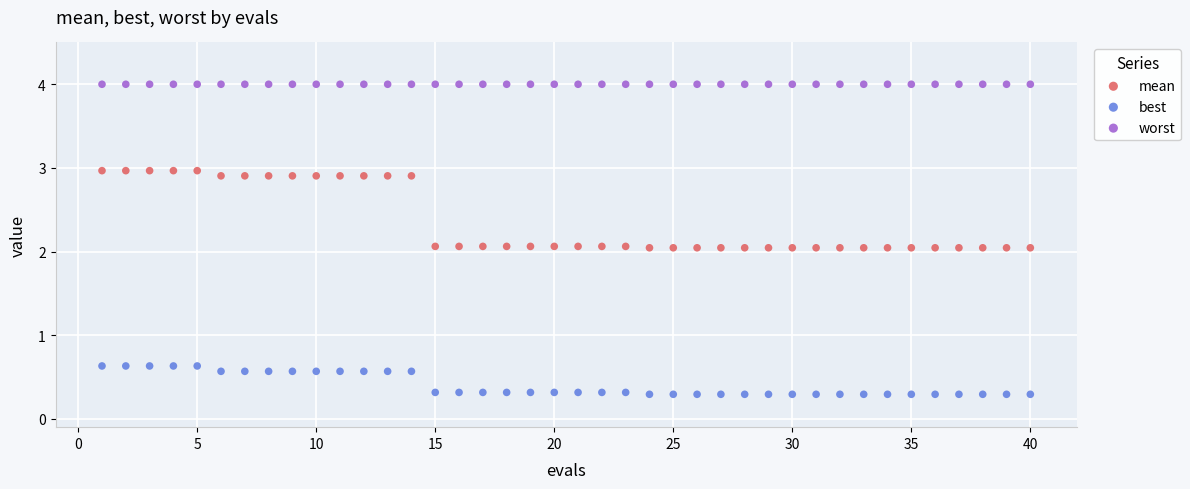

What are all the series names shown in the legend?

mean, best, worst